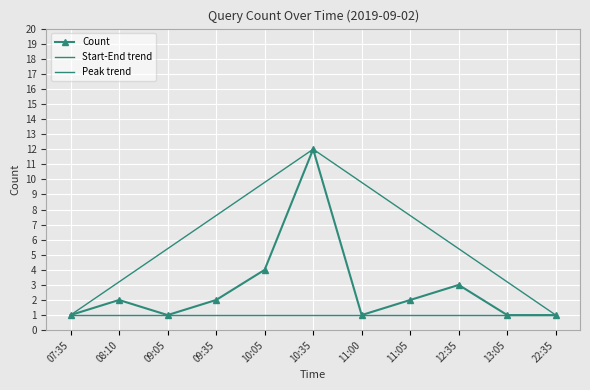

How many data points in Count are less than 2?

5